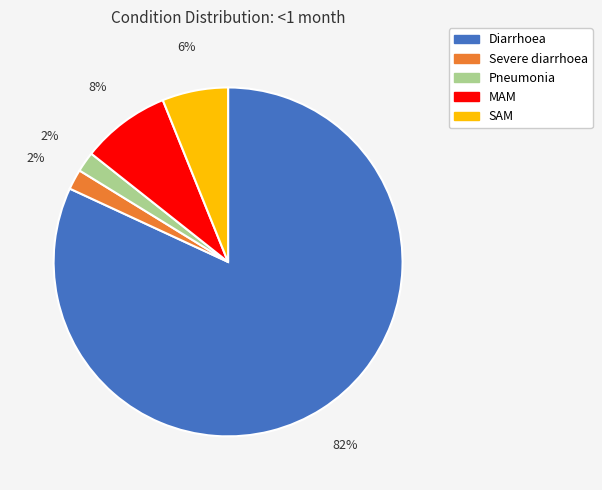

Does Severe diarrhoea account for over 50% of the chart?

No